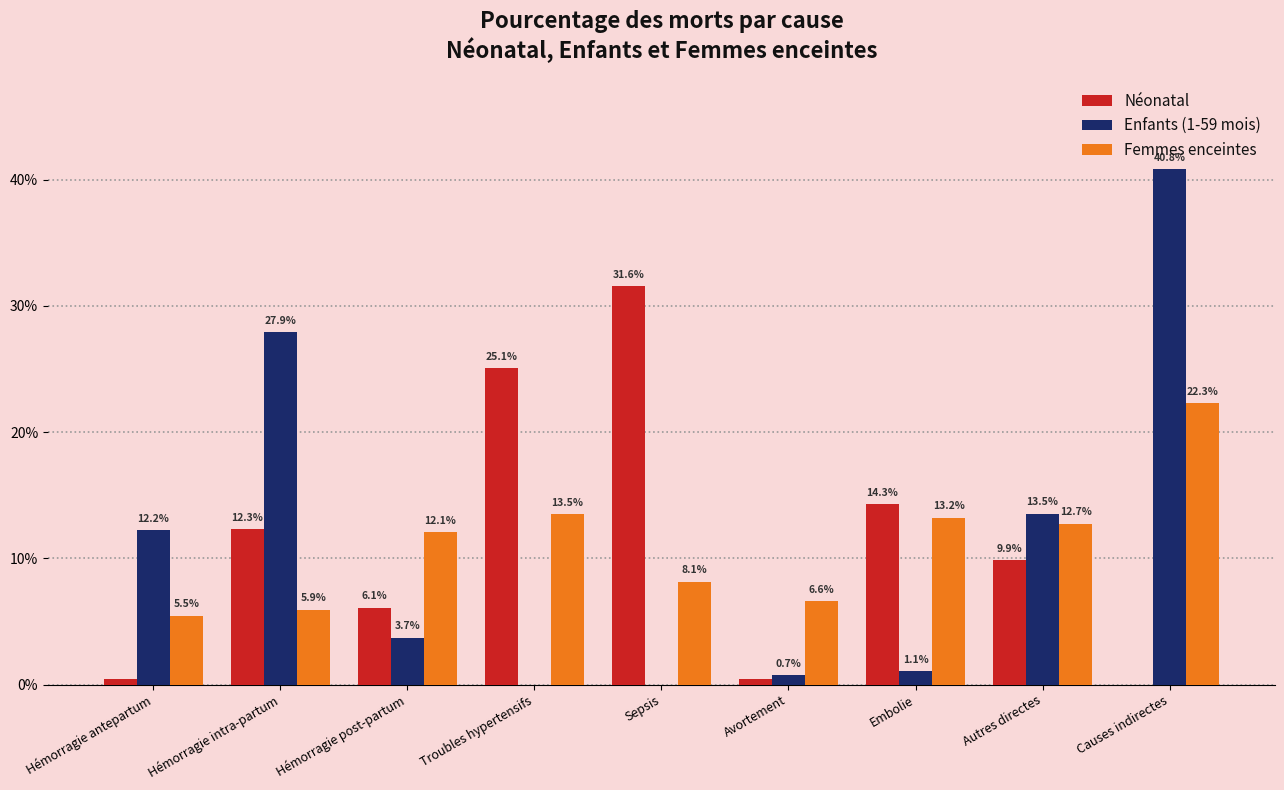

Does the chart contain stacked bars?

No